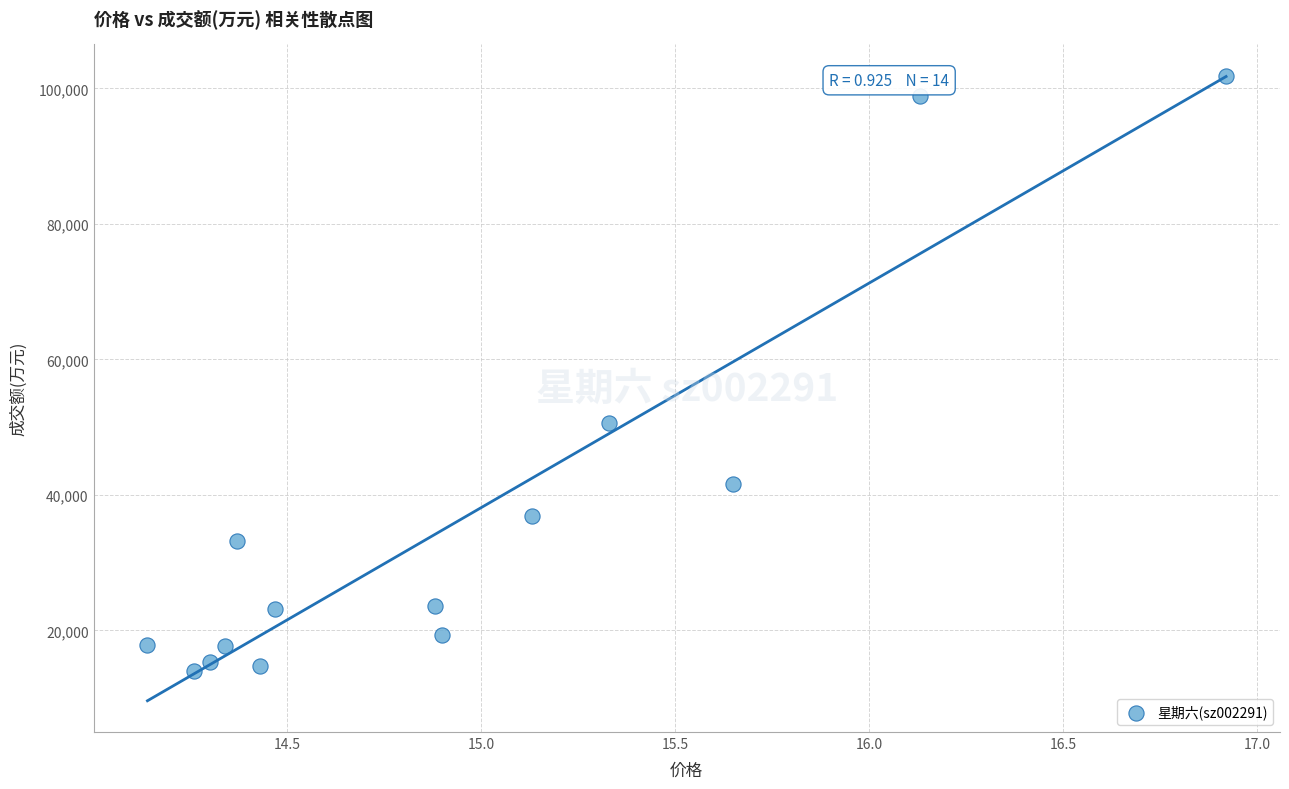

What Y value in the scatter plot is closest to 57950?

50587